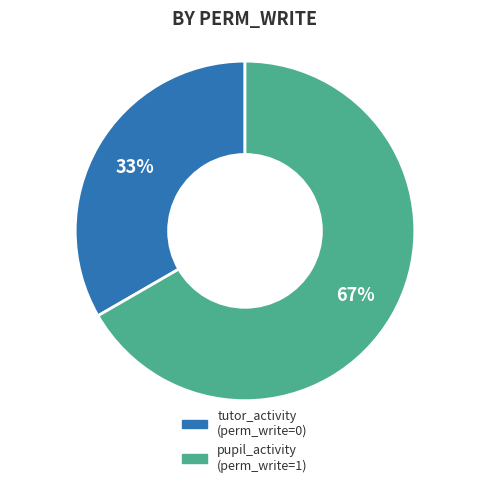

What is the smallest slice in the pie chart?

tutor_activity